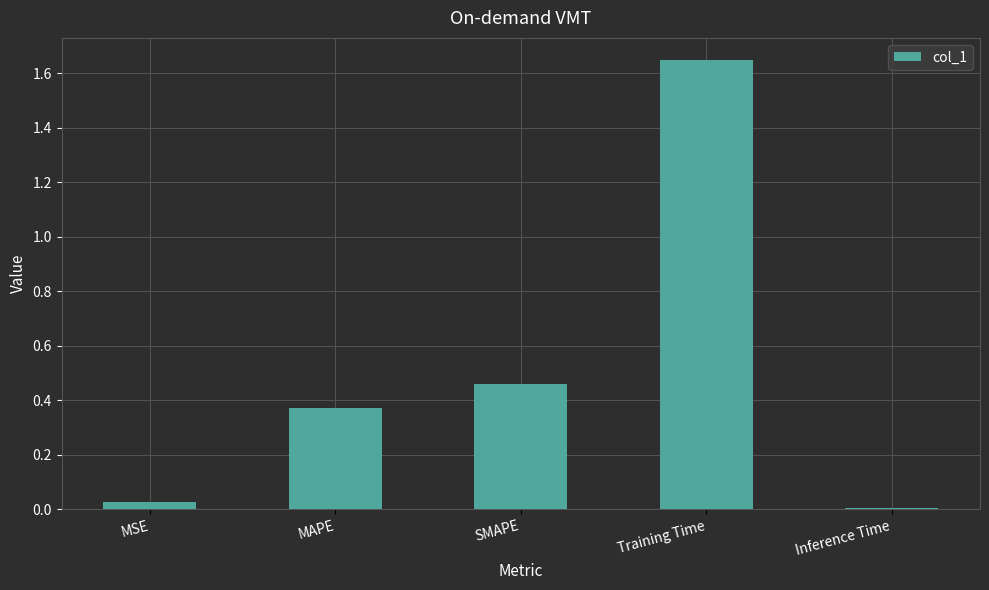

Which label corresponds to the largest value in the chart?

Training Time